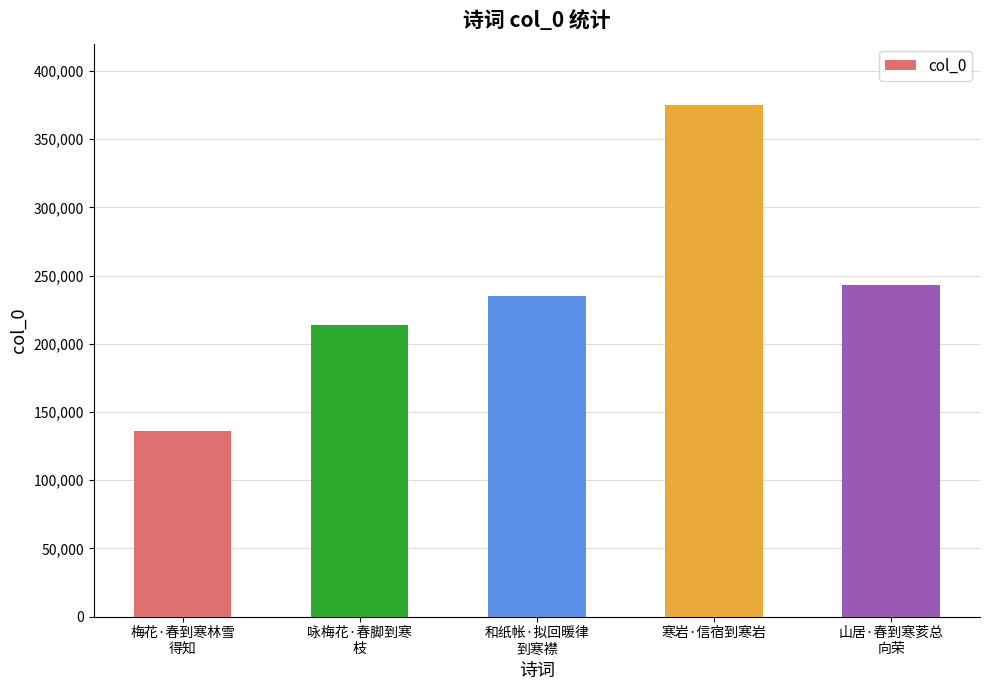

The value at 山居·春到寒荄总
向荣 is 242856. True or false?

True